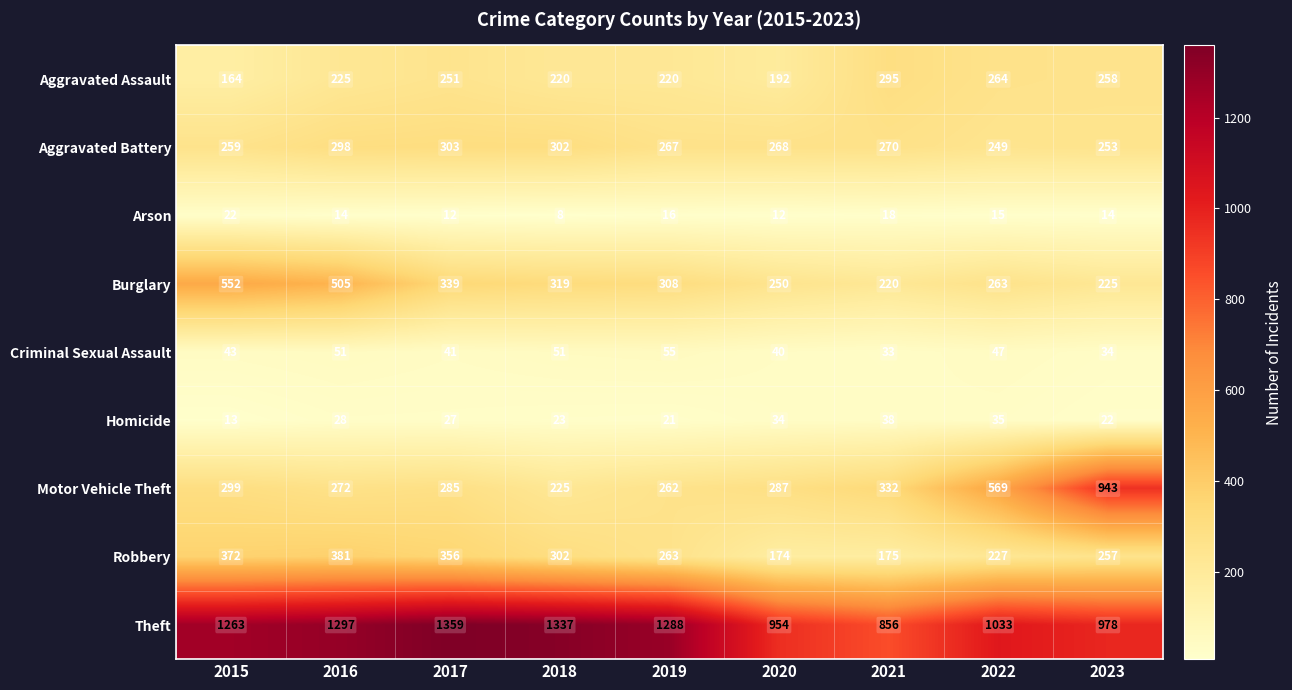

Rank the series at 2017 from highest to lowest value.

Theft, Robbery, Burglary, Aggravated Battery, Motor Vehicle Theft, Aggravated Assault, Criminal Sexual Assault, Homicide, Arson